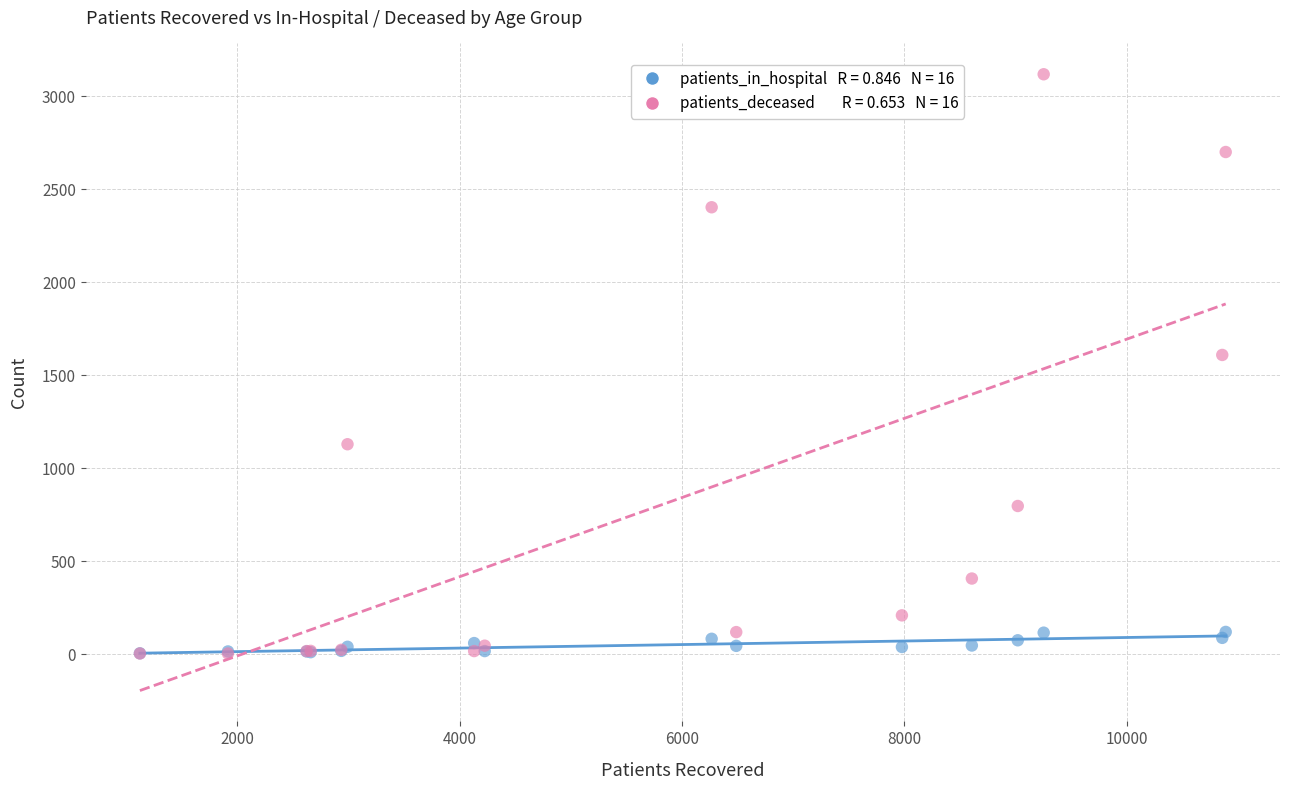

Across all series, what Y value is closest to 1560?

1608